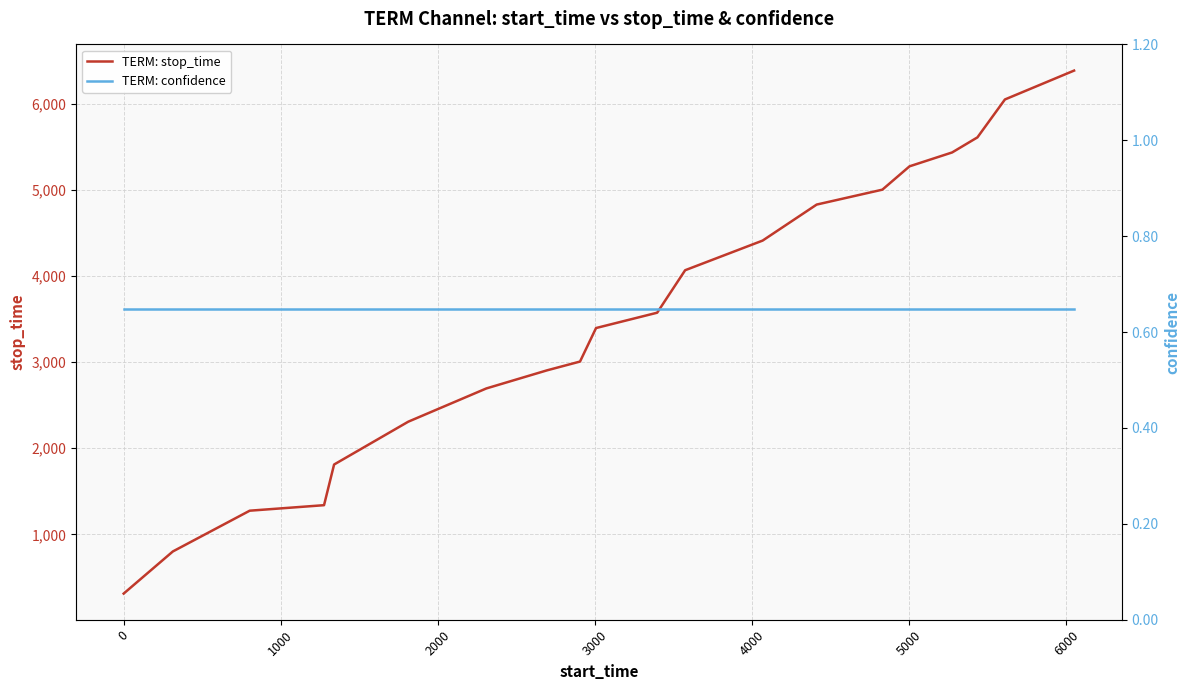

Is it true that TERM: confidence equals 0.1 at 11?

False